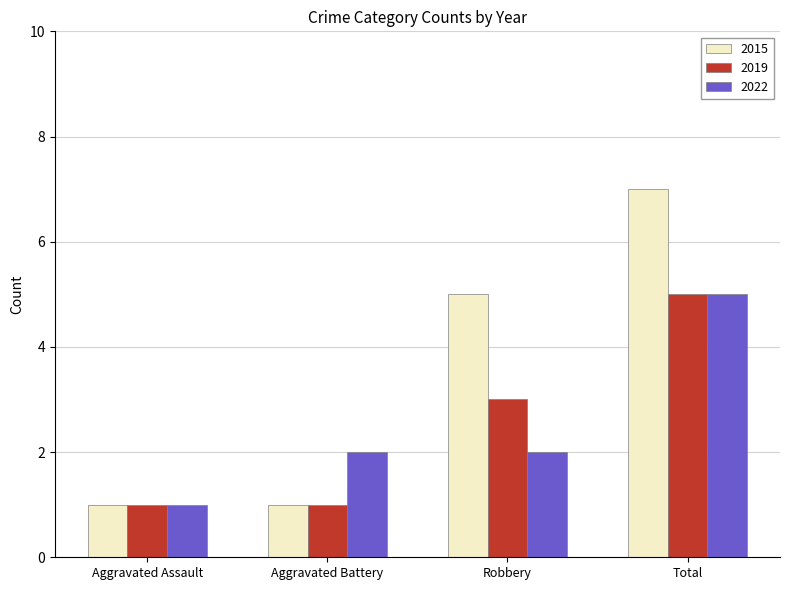

Reading right to left, extract all data points from this chart.

2015: 7	5	1	1
2019: 5	3	1	1
2022: 5	2	2	1